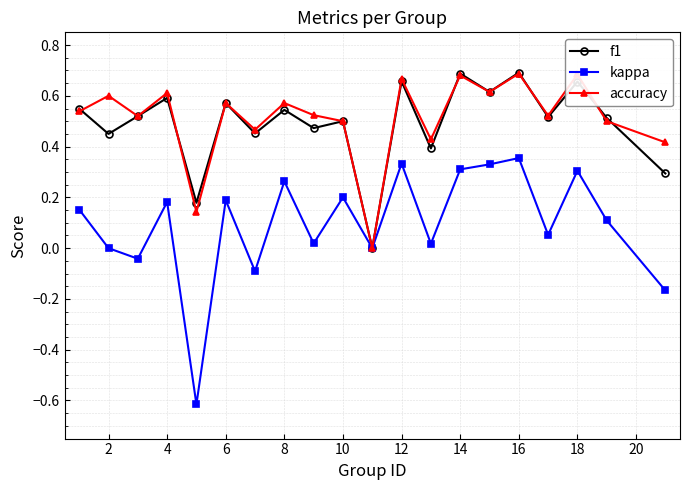

Which series has the widest spread of values?

kappa